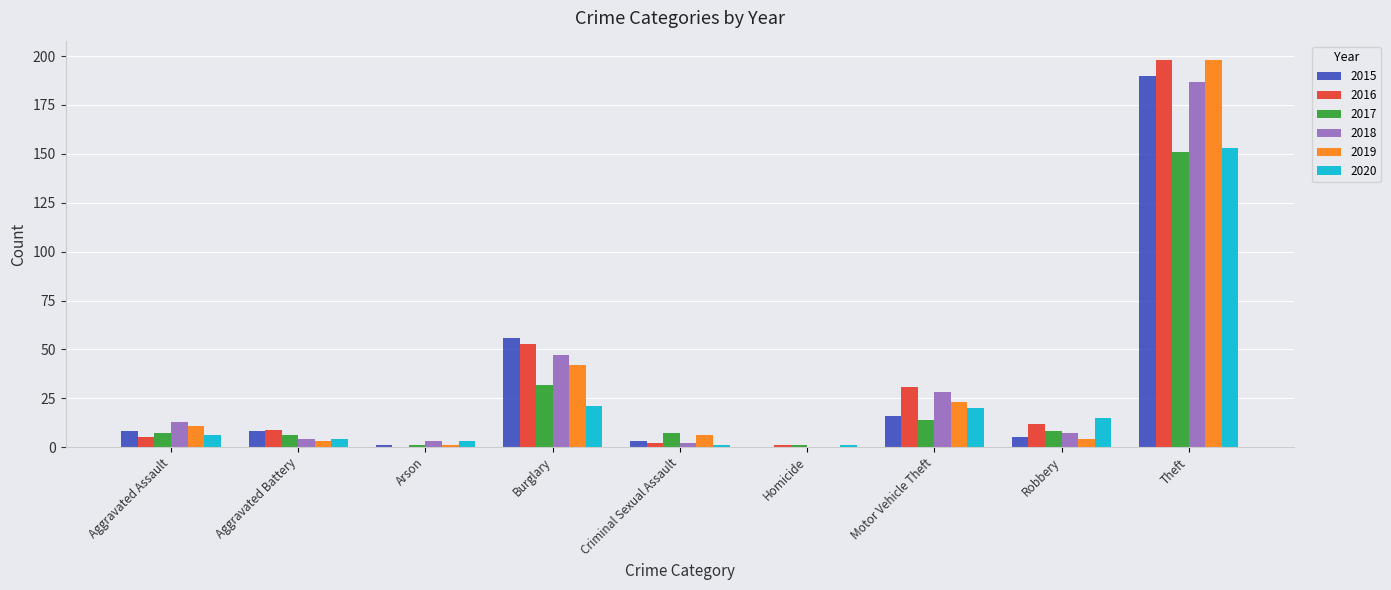

Reading left to right, extract all data points from this chart.

2015: Aggravated Assault=8	Aggravated Battery=8	Arson=1	Burglary=56	Criminal Sexual Assault=3	Homicide=0	Motor Vehicle Theft=16	Robbery=5	Theft=190
2016: Aggravated Assault=5	Aggravated Battery=9	Arson=0	Burglary=53	Criminal Sexual Assault=2	Homicide=1	Motor Vehicle Theft=31	Robbery=12	Theft=198
2017: Aggravated Assault=7	Aggravated Battery=6	Arson=1	Burglary=32	Criminal Sexual Assault=7	Homicide=1	Motor Vehicle Theft=14	Robbery=8	Theft=151
2018: Aggravated Assault=13	Aggravated Battery=4	Arson=3	Burglary=47	Criminal Sexual Assault=2	Homicide=0	Motor Vehicle Theft=28	Robbery=7	Theft=187
2019: Aggravated Assault=11	Aggravated Battery=3	Arson=1	Burglary=42	Criminal Sexual Assault=6	Homicide=0	Motor Vehicle Theft=23	Robbery=4	Theft=198
2020: Aggravated Assault=6	Aggravated Battery=4	Arson=3	Burglary=21	Criminal Sexual Assault=1	Homicide=1	Motor Vehicle Theft=20	Robbery=15	Theft=153